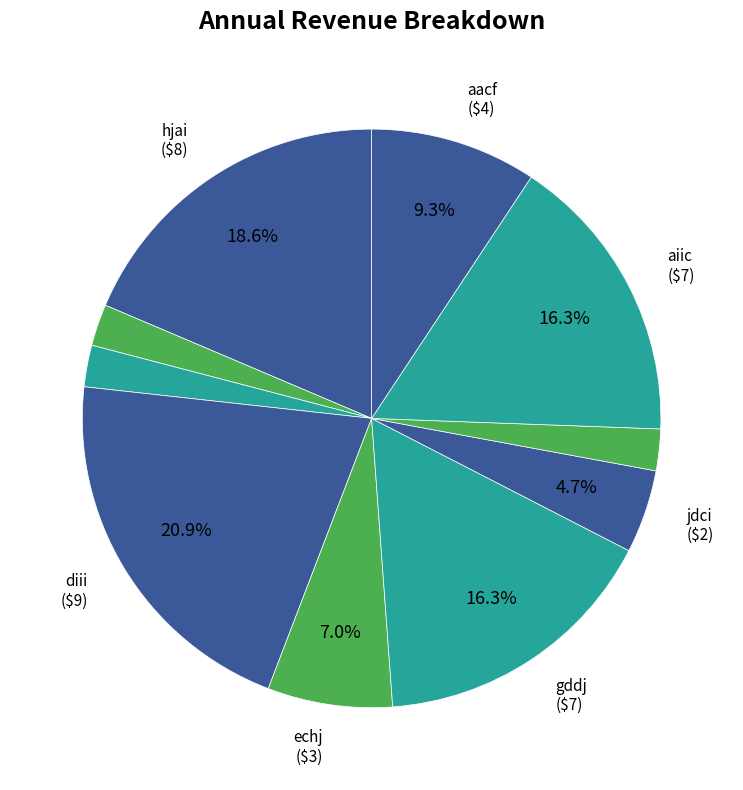

Which category has the smallest portion of the pie?

fhca